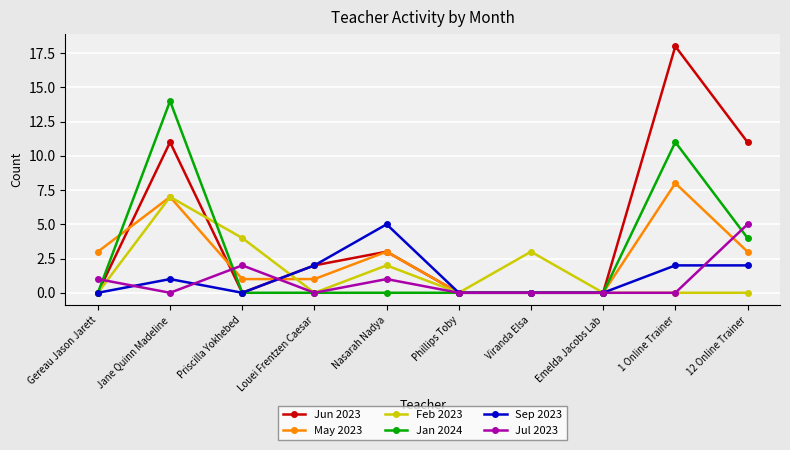

After their last crossing, which series has the higher values: Jan 2024 or Jul 2023?

Jul 2023